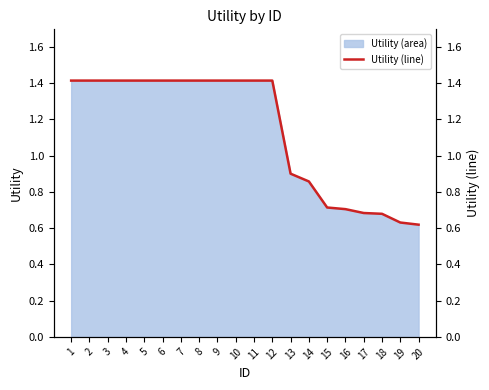

What is the value of the 5th point from the left?

1.4